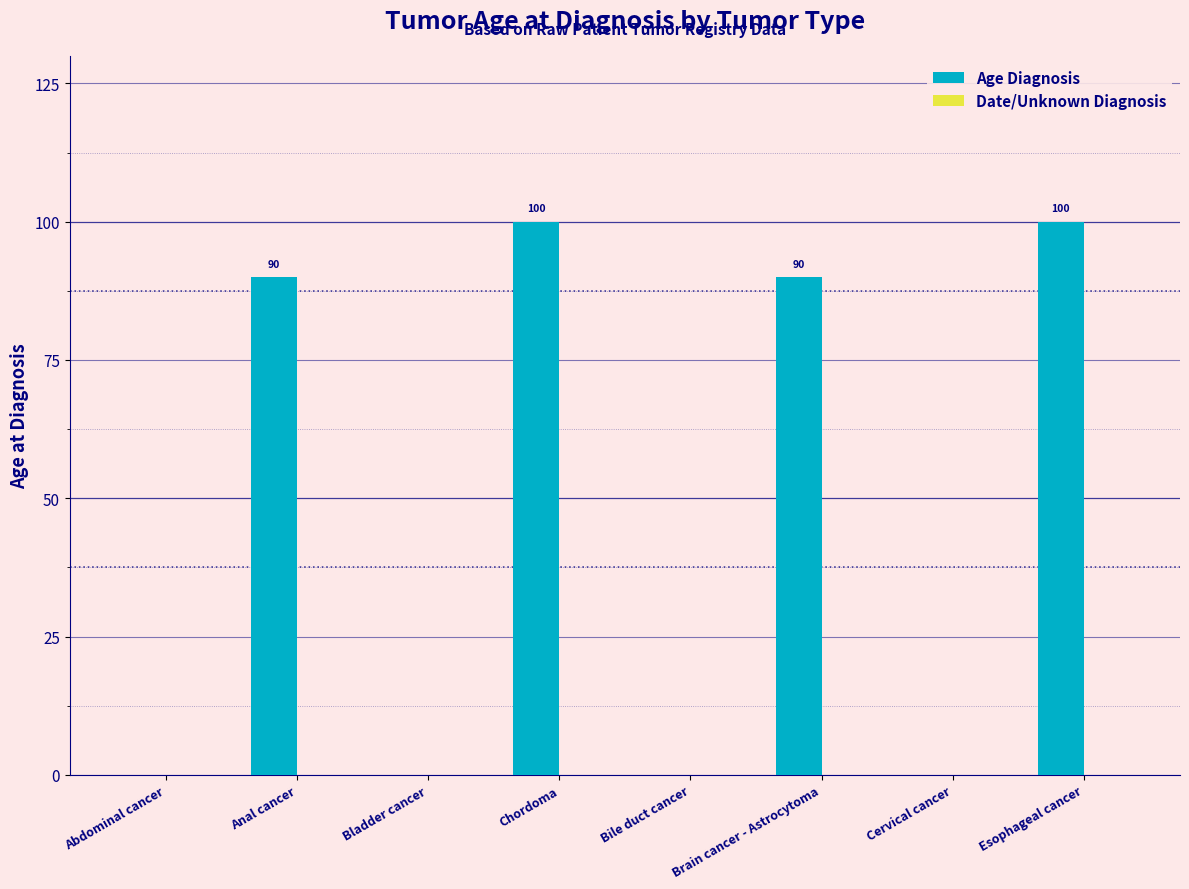

The chart shows a value of 0 at Cervical cancer. True or false?

True